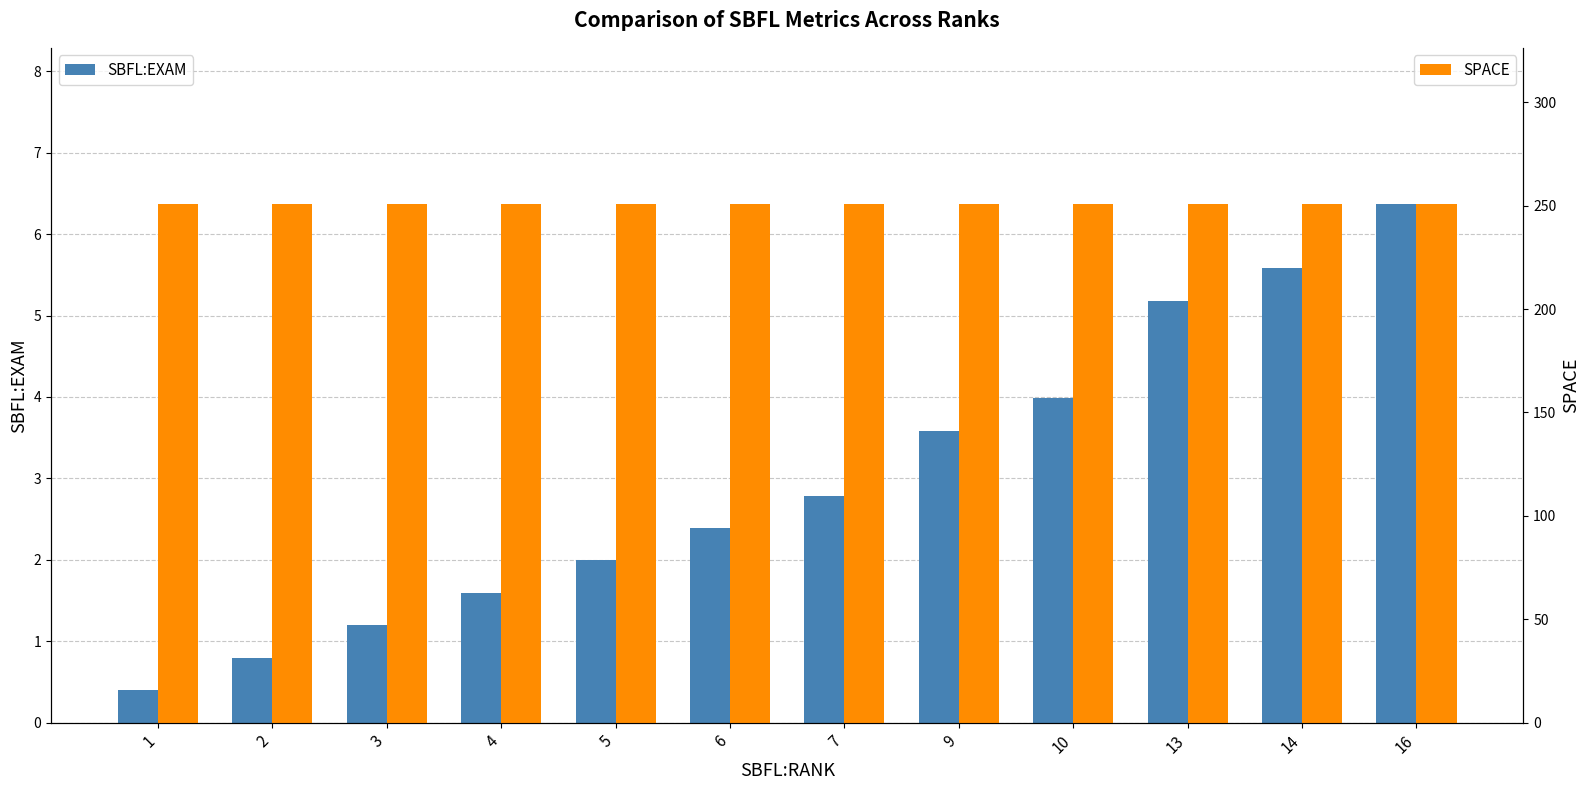

What is the difference between the maximum and minimum values in the SBFL:EXAM series?

6.0